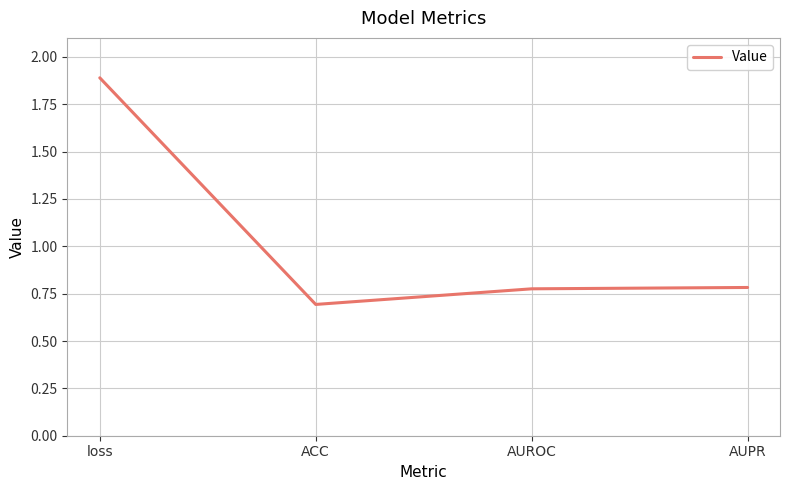

What is the sum of all values?

4.1